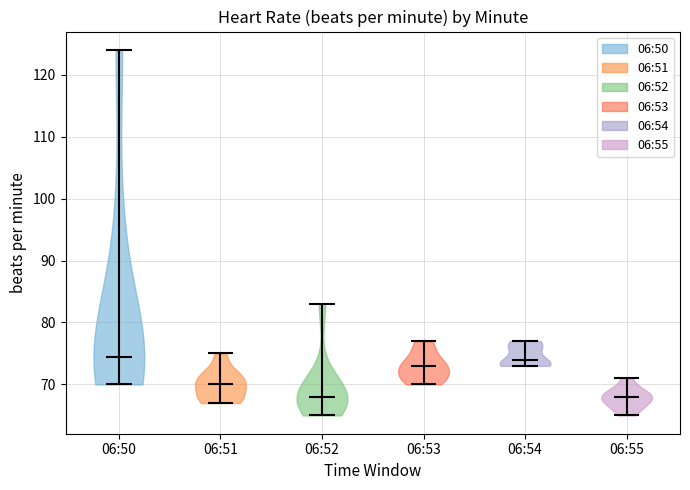

Reading left to right, read every violin against the y-axis: where its median line is, and the lowest and highest points it reaches. The values are not printed on the chart, so give them approximately, as read against the axis.

06:50: median line 75, lowest point 70, highest point 124
06:51: median line 70, lowest point 67, highest point 75
06:52: median line 68, lowest point 65, highest point 83
06:53: median line 73, lowest point 70, highest point 77
06:54: median line 74, lowest point 73, highest point 77
06:55: median line 68, lowest point 65, highest point 71